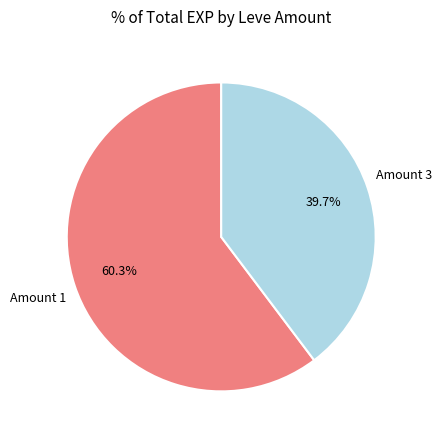

Is there any slice that represents more than half of the pie?

Yes